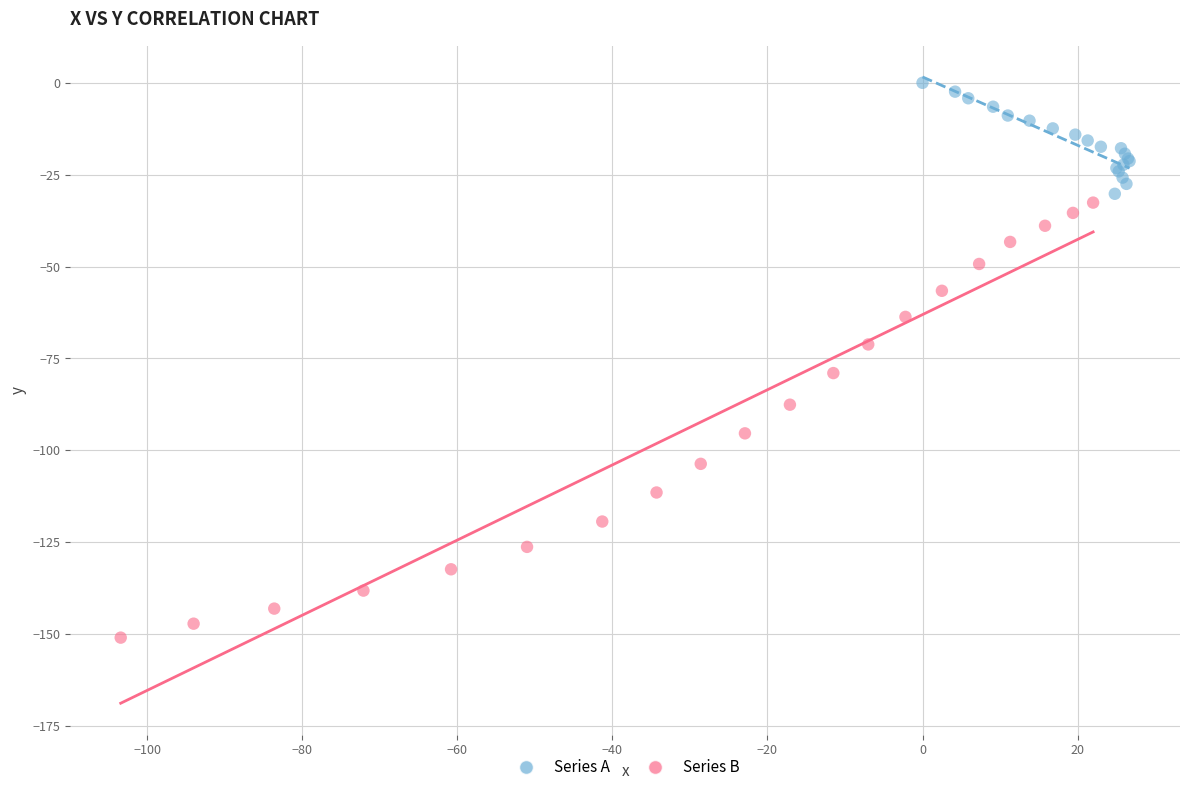

Which series has the largest Y range (max minus min)?

Series B